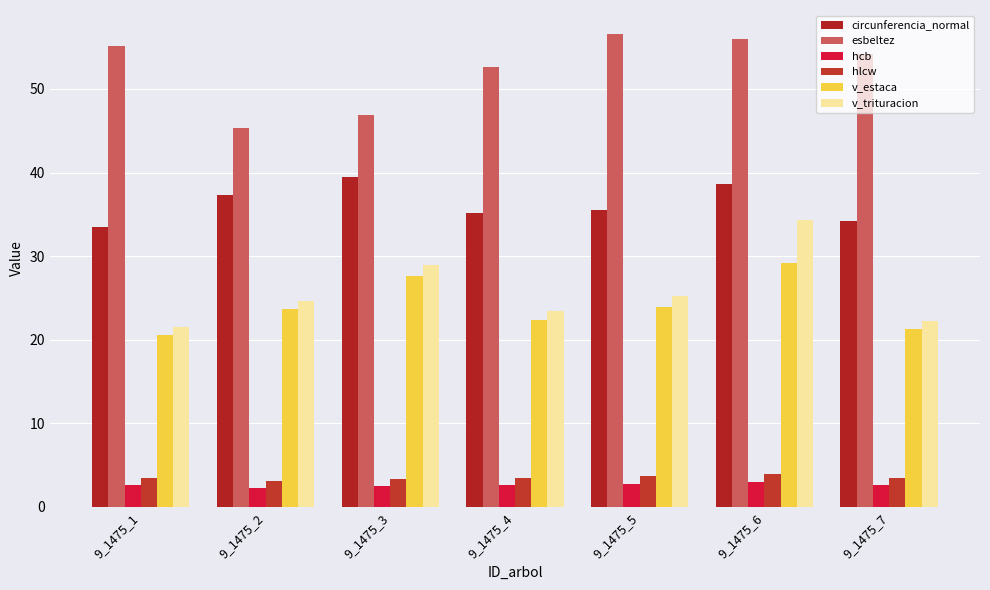

Between 9_1475_6 and 9_1475_5, which is larger?

9_1475_6